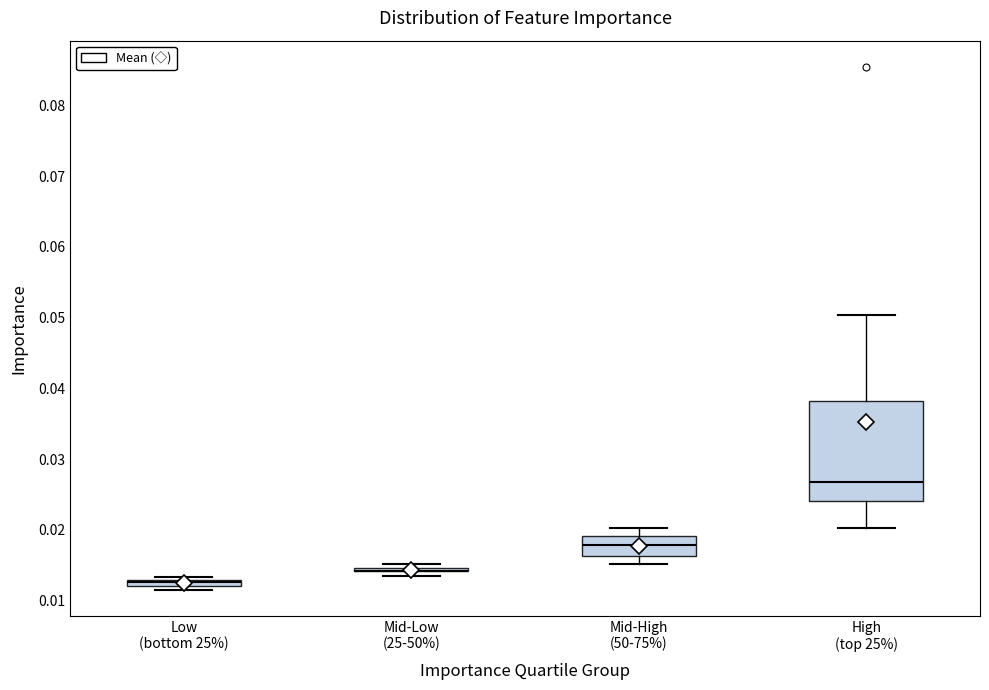

Which box is the tallest, from its lower edge to its upper edge?

High (top 25%)